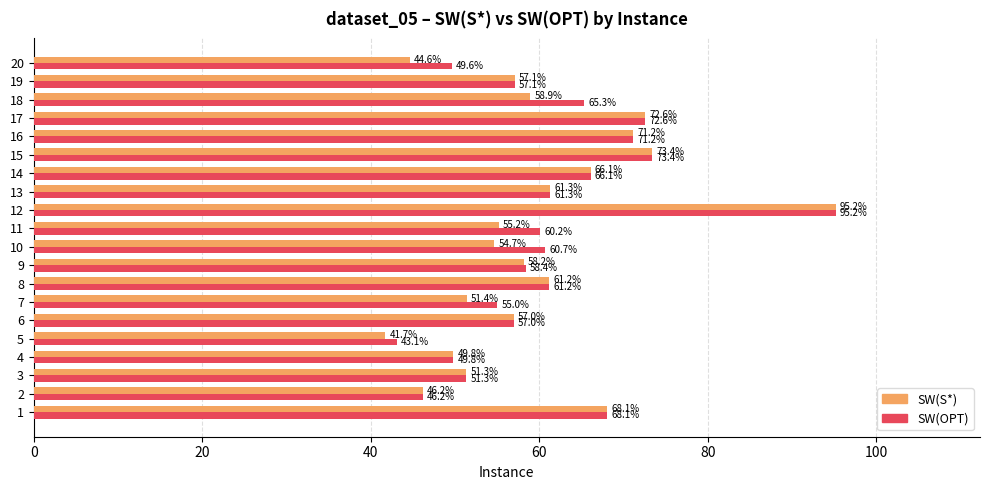

What is the average value of the SW(OPT) series?

61.1